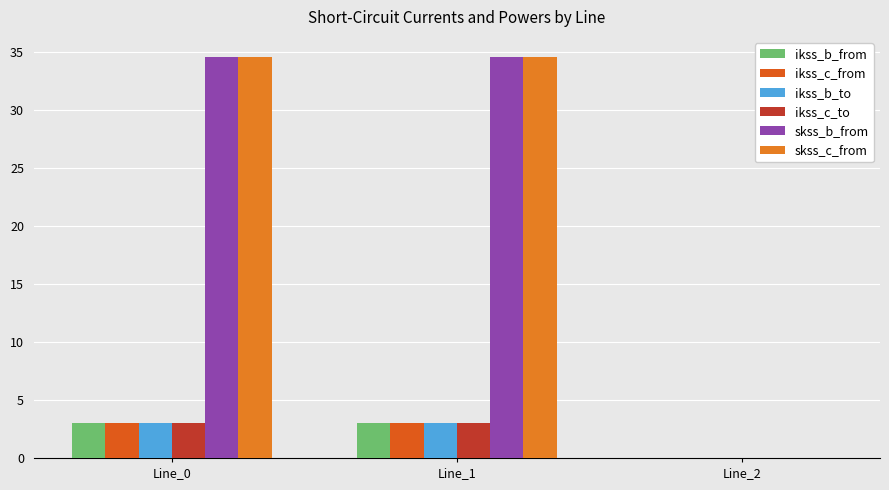

Which series has the largest range (max minus min)?

skss_b_from